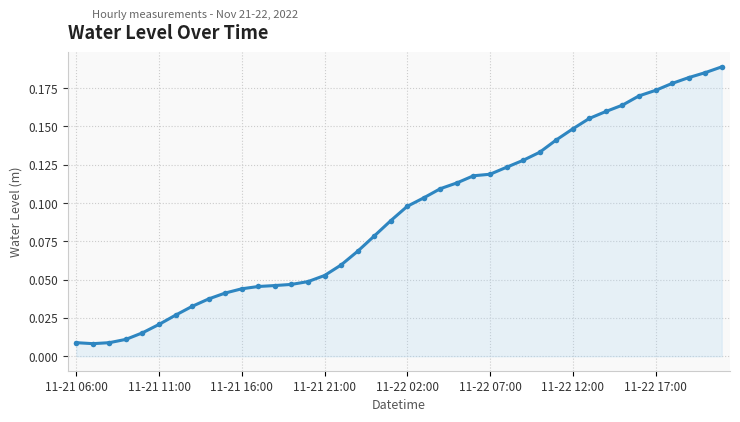

What is the sum of all values?

3.7